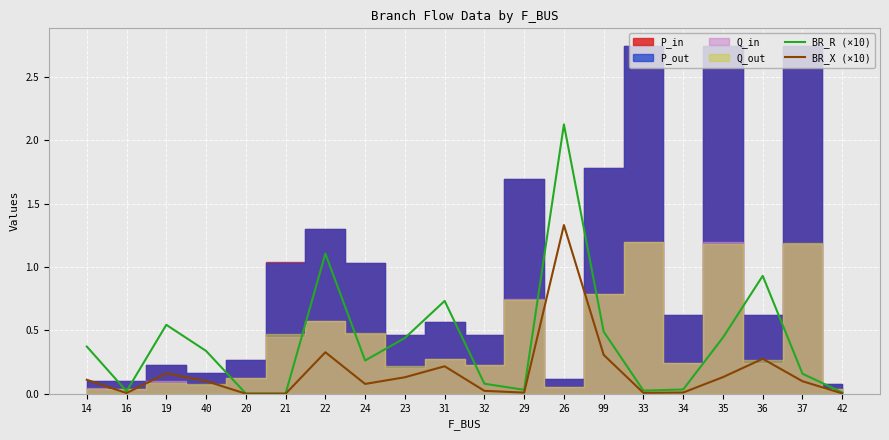

Is the value of BR_X (×10) at 40 greater than the value of BR_R (×10) at 36?

No